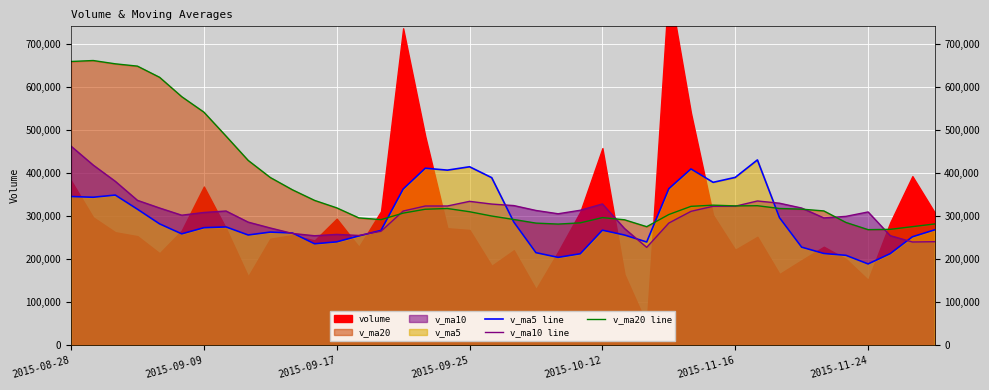

The v_ma5 line series shows 194889.0 at 31. True or false?

False